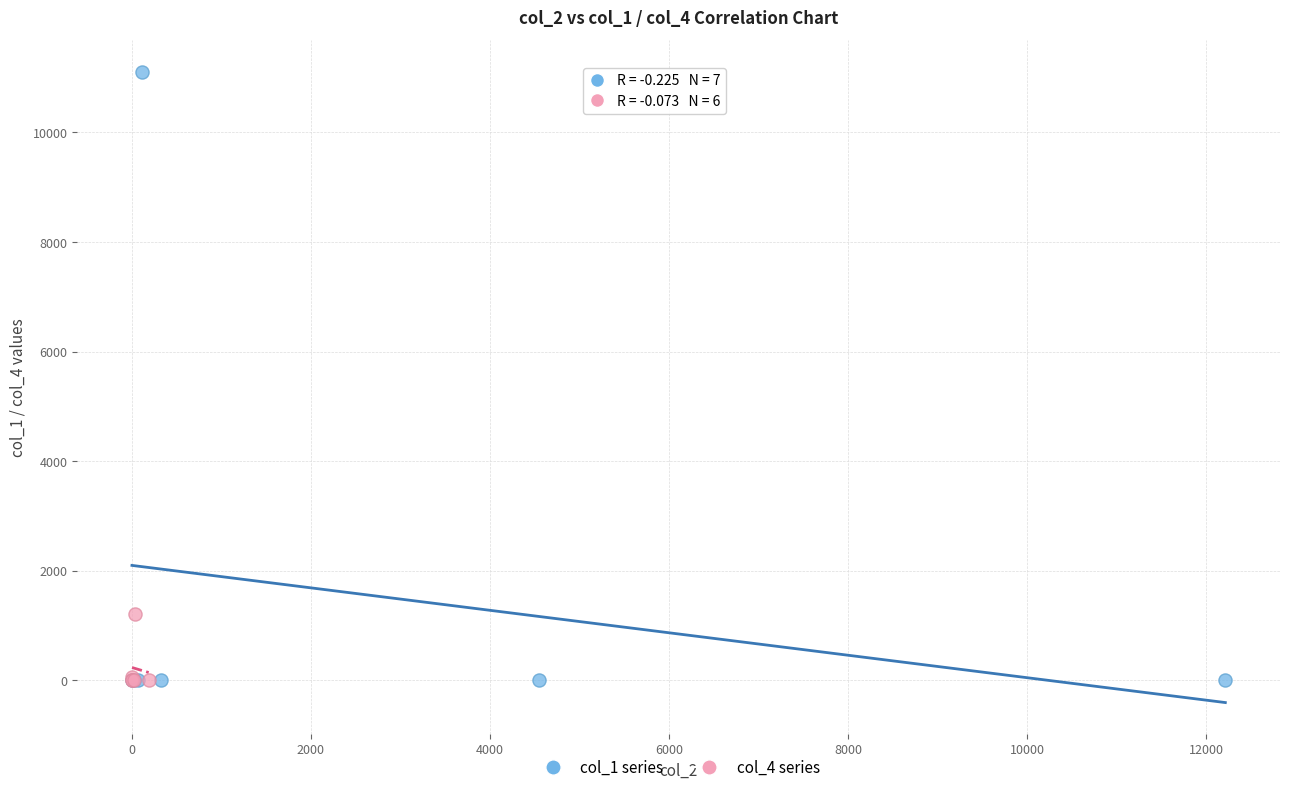

Which series has the largest Y range (max minus min)?

col_1 series